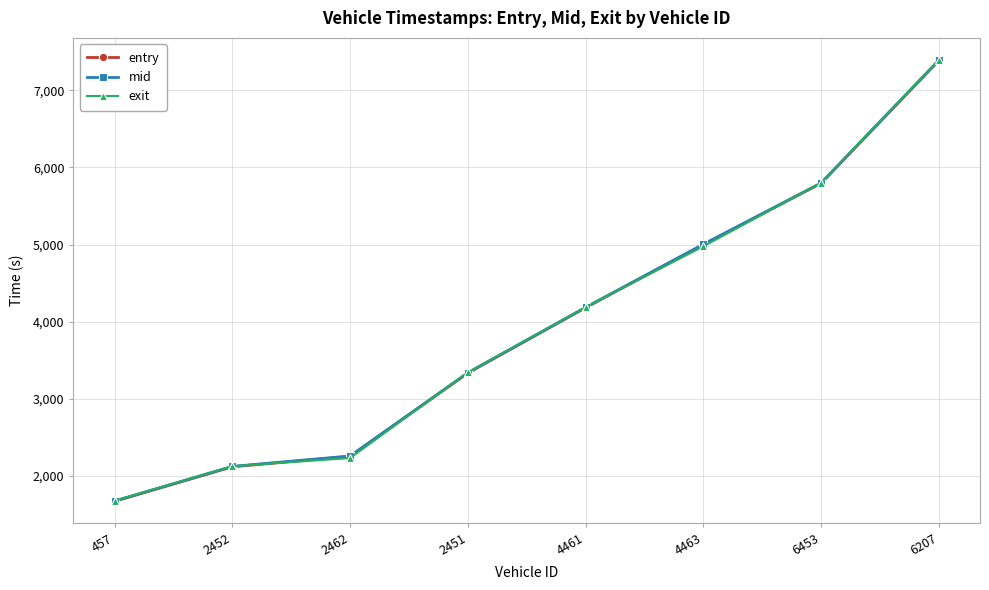

True or false: mid and entry cross at least once.

False